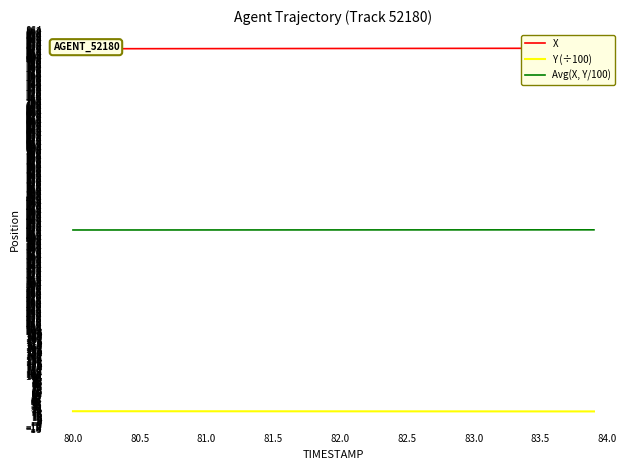

True or false: Avg(X, Y/100) and Y (÷100) cross at least once.

False